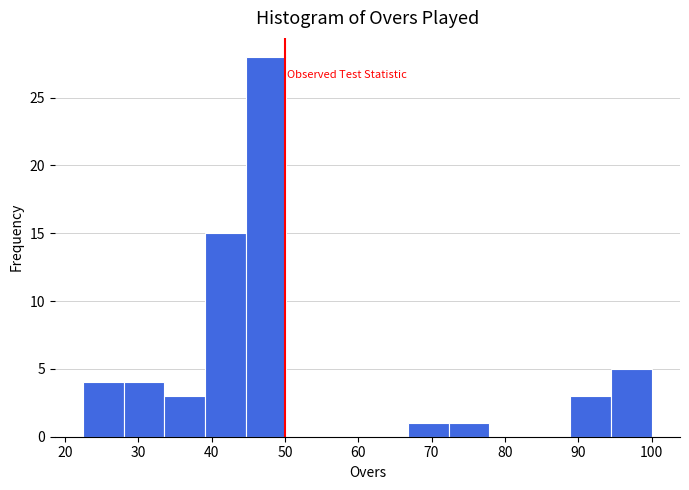

Reading left to right, transcribe this chart: for each bar, give the range it covers on the x-axis and its height. Neither the bar edges nor the heights are printed on the chart, so give them approximately, as read against the axes.

23 to 28: 4
28 to 34: 4
34 to 39: 3
39 to 45: 15
45 to 50: 28
50 to 56: 0
56 to 61: 0
61 to 67: 0
67 to 72: 1
72 to 78: 1
78 to 83: 0
83 to 89: 0
89 to 94: 3
94 to 100: 5